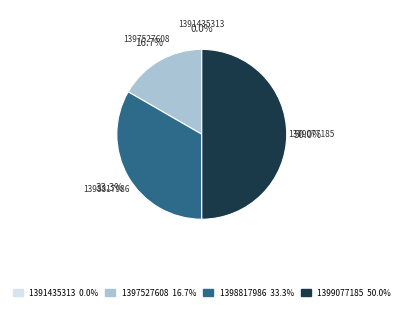

Is it true that 1399077185 is 50% of the pie?

True